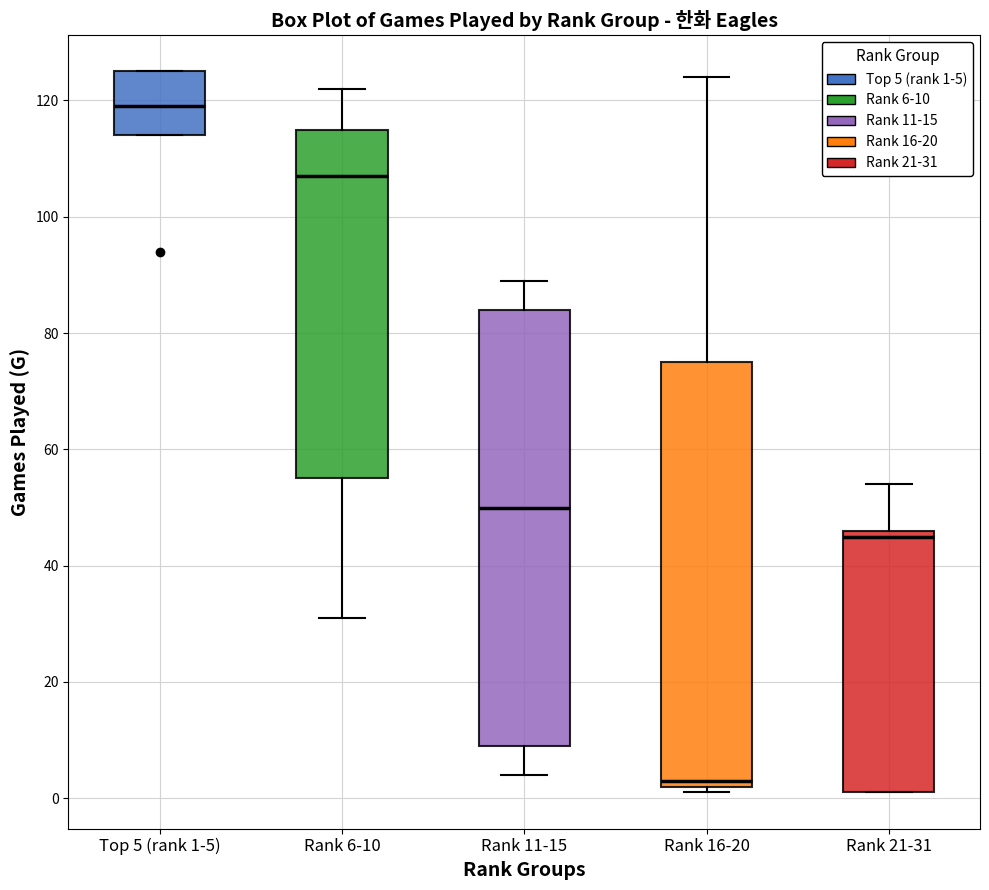

Where does the median line of the box for Rank 11-15 sit on the y-axis? The values are not printed on the chart, so give them approximately, as read against the axis.

50